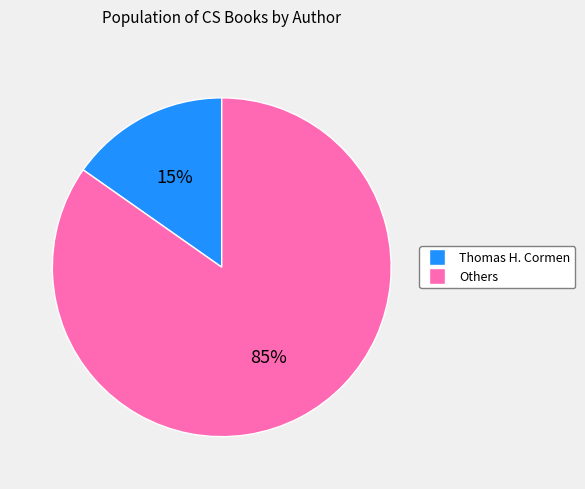

Count the number of slices in the pie.

2